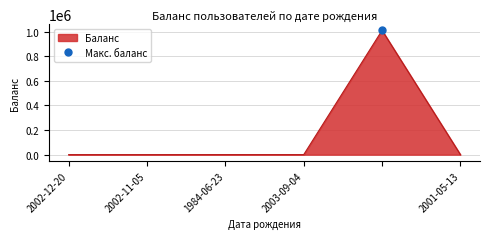

The chart shows a value of 1777578 at . True or false?

False